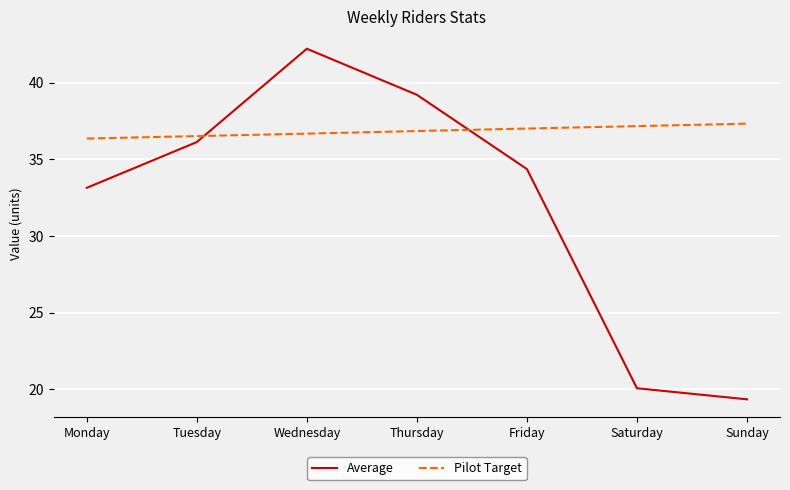

Which series has the largest range (max minus min)?

Average